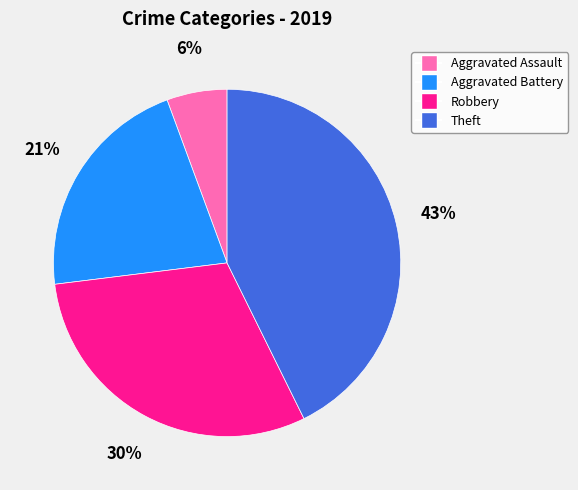

Rank the categories by value from lowest to highest.

Aggravated Assault, Aggravated Battery, Robbery, Theft